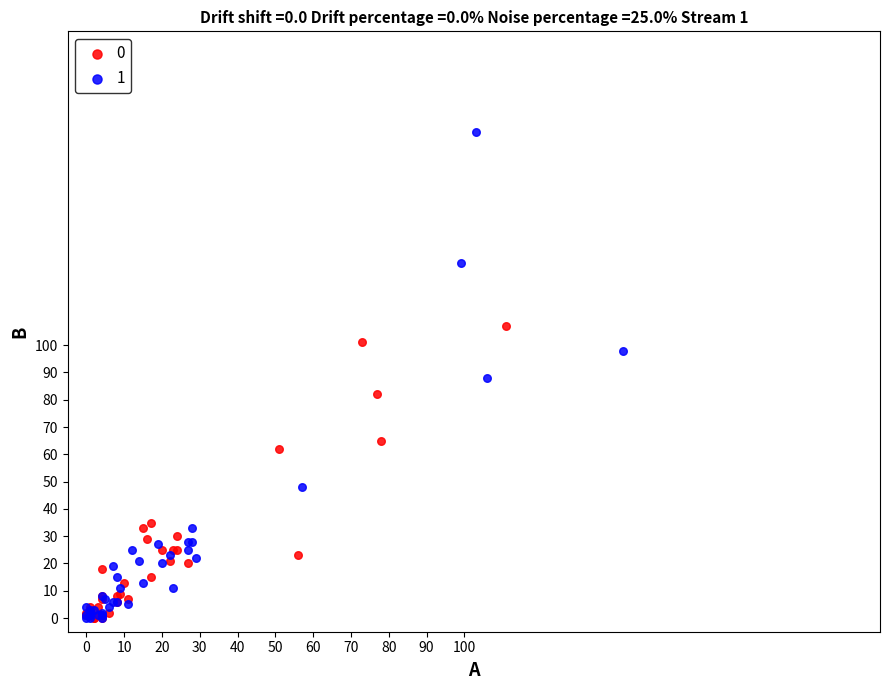

Which series has the widest spread of Y values?

1